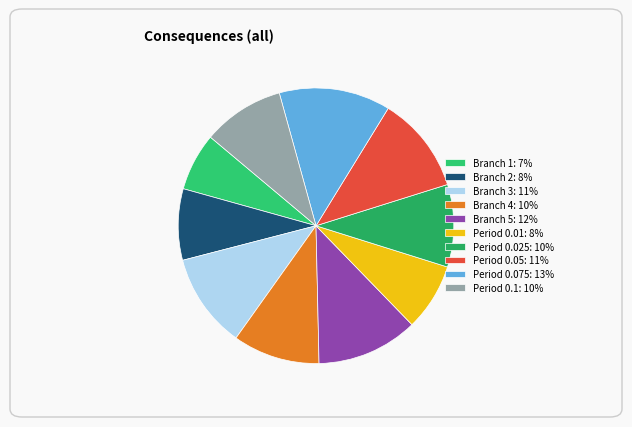

What percentage is the Branch 1 slice, to the nearest percent?

7%